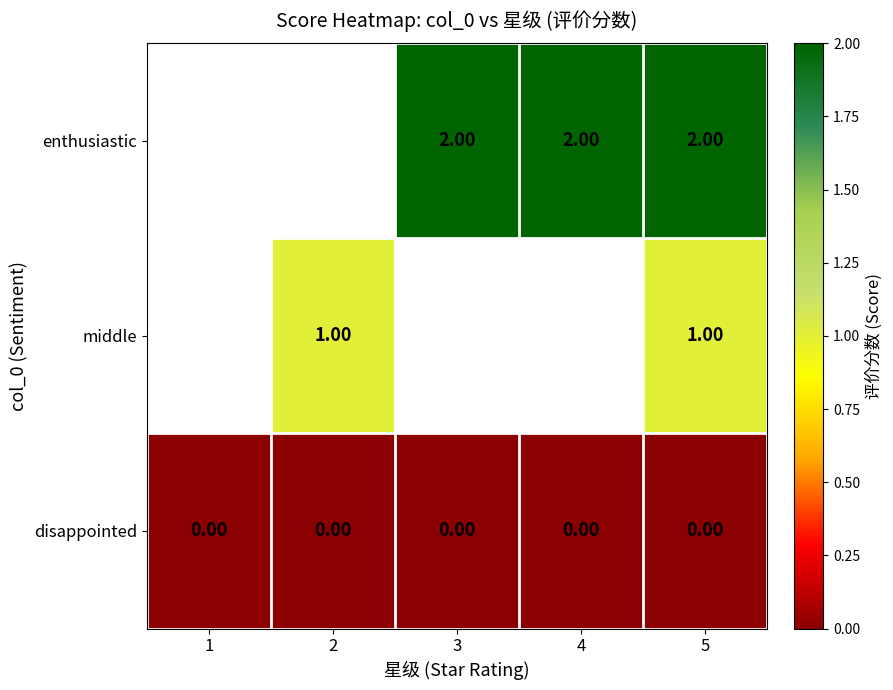

Which category has the lowest value across all series?

1